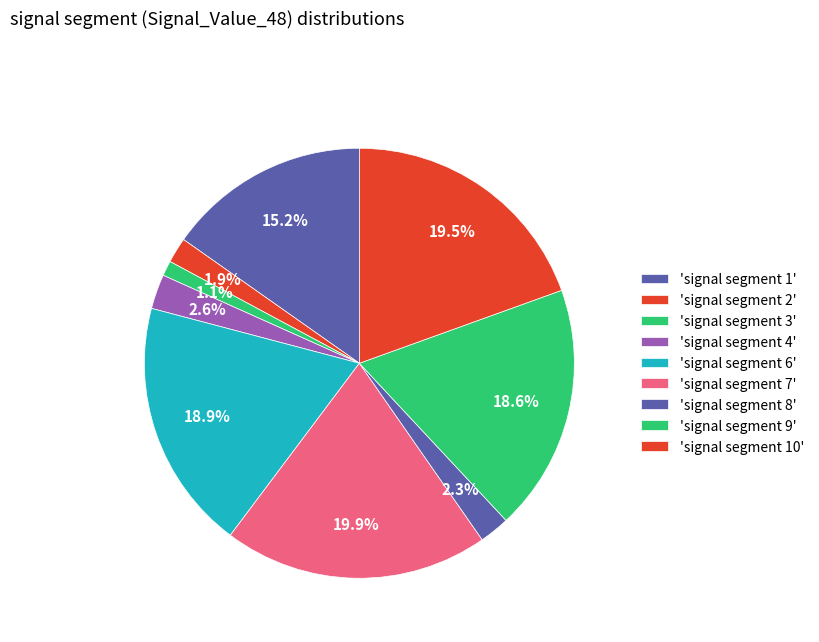

Is there any slice that represents more than half of the pie?

No